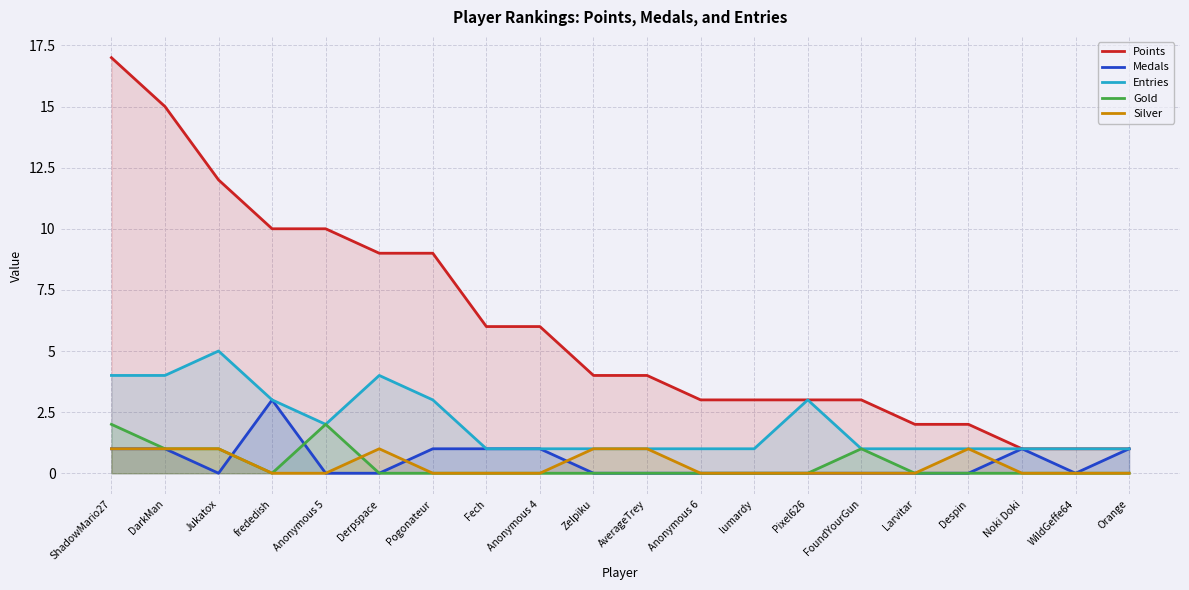

What is the sum of the Medals values at Pogonateur and Orange?

2